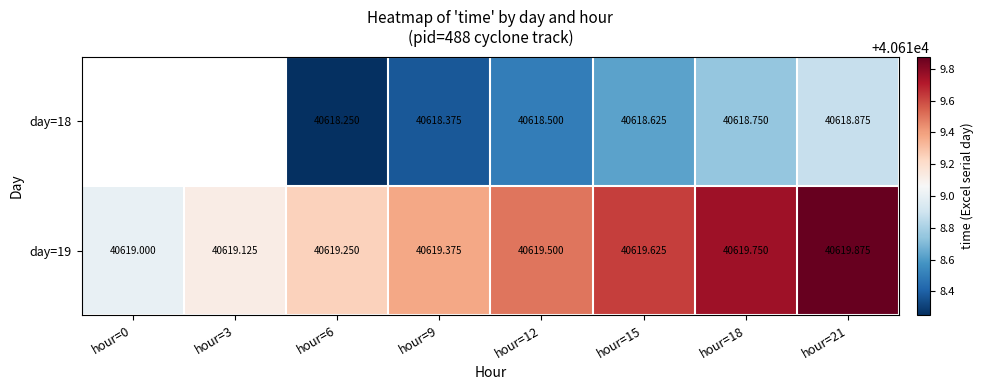

Is it true that day=19 equals 40619.8 at hour=18?

True